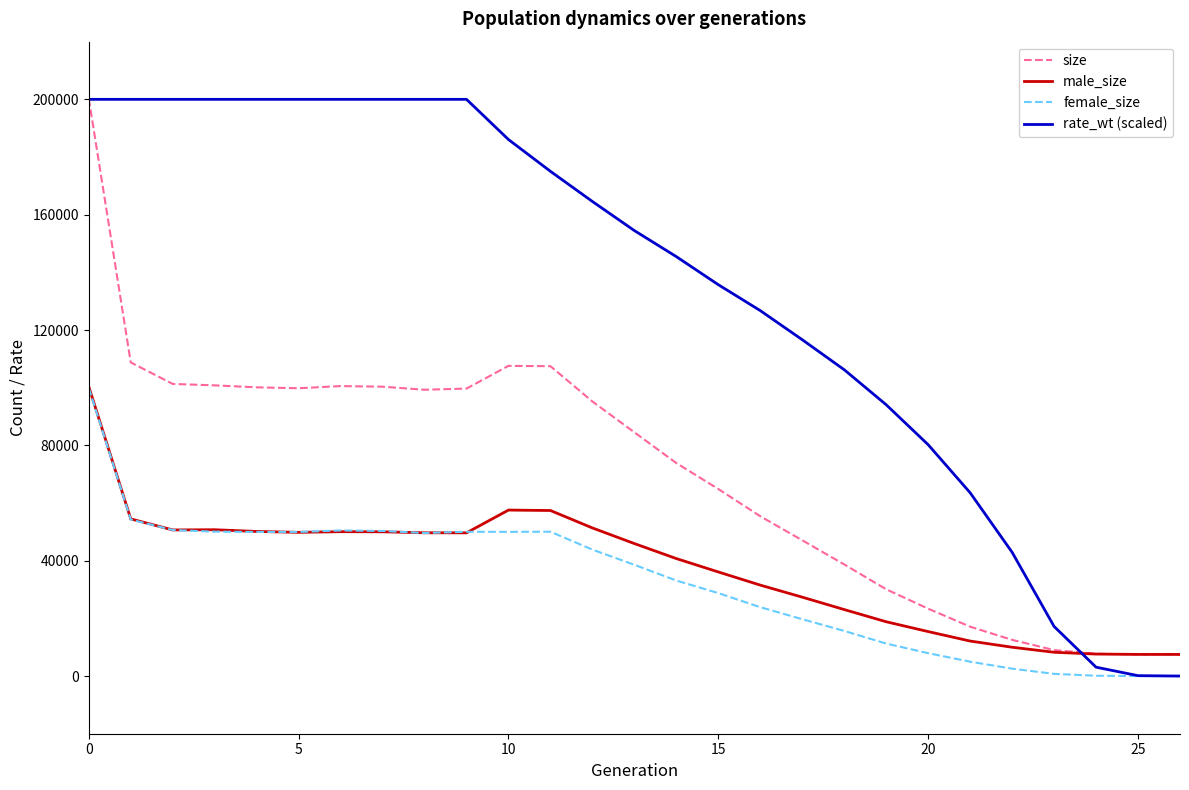

In male_size, how many points are lower than both neighbors (excluding endpoints)?

3